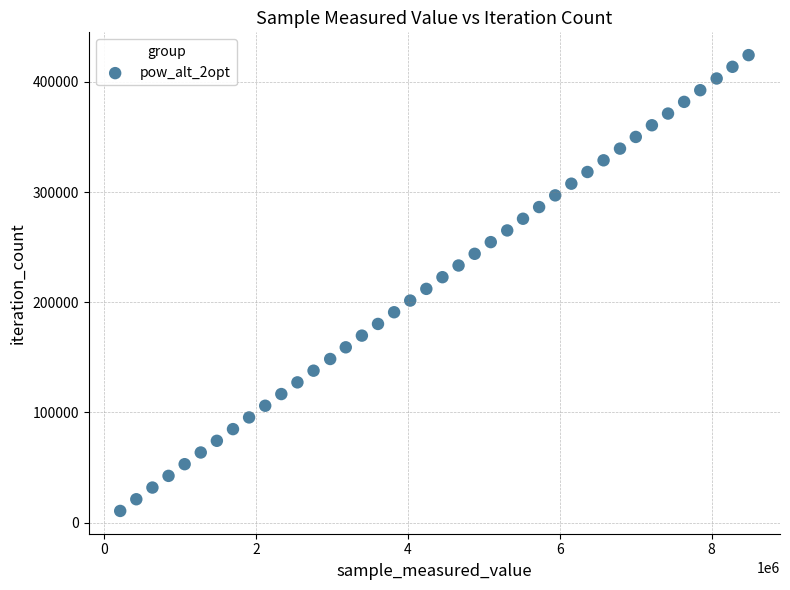

What is the range of Y values (max minus min)?

413751